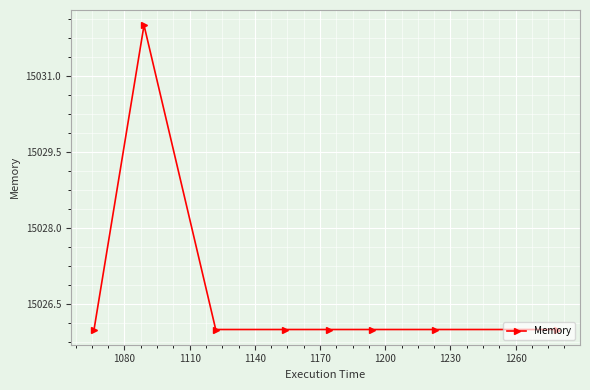

What is the maximum value shown in the chart?

15032